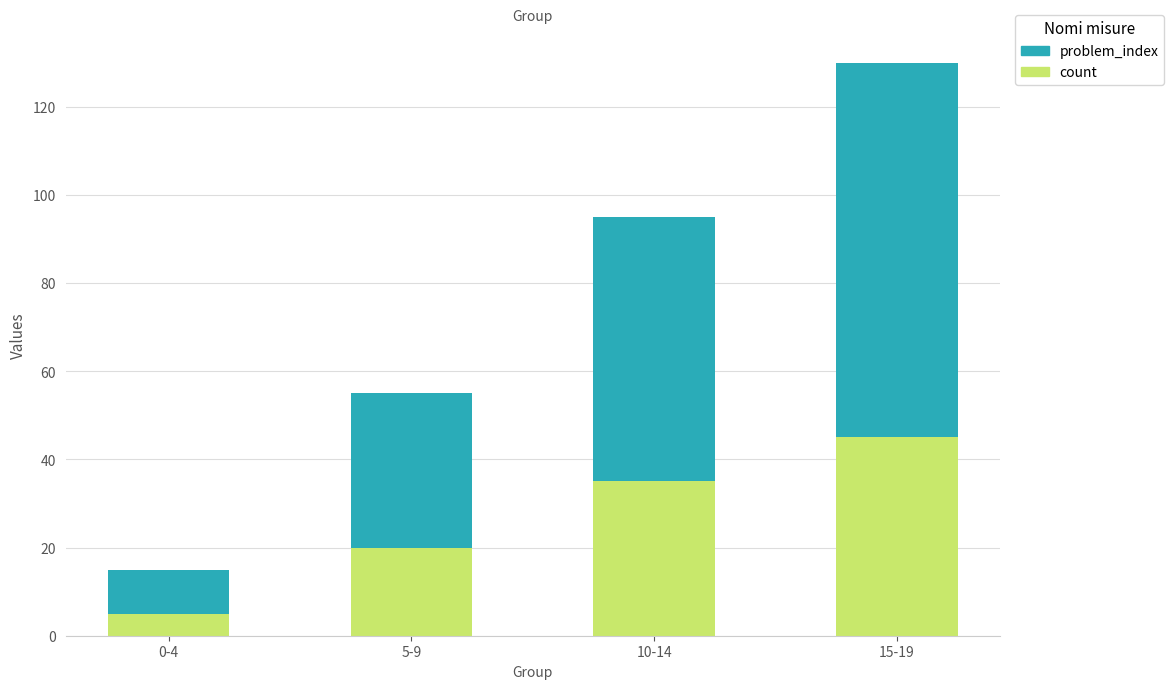

What is the total value across all series at 0-4?

15